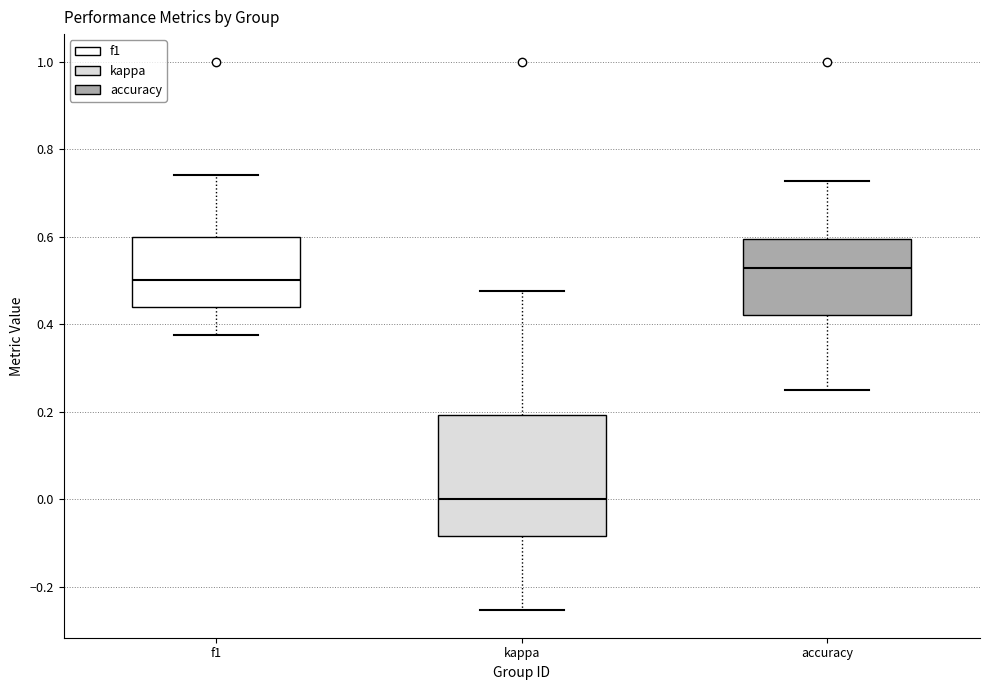

Reading left to right, transcribe this box plot: for each box, give where its median line is, the range the box spans, and where its two whiskers end, as read against the y-axis. The values are not printed on the chart, so give them approximately, as read against the axis.

f1: median 0.50, box 0.44 to 0.60, whiskers 0.38 to 0.74
kappa: median 0.00, box -0.08 to 0.20, whiskers -0.26 to 0.48
accuracy: median 0.52, box 0.42 to 0.60, whiskers 0.26 to 0.72